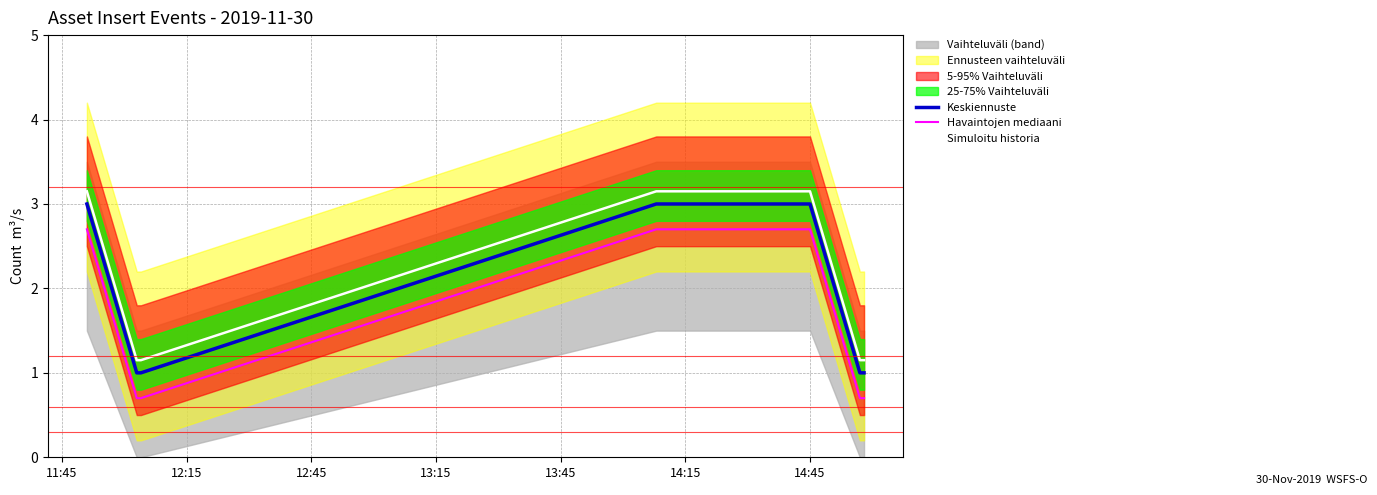

True or false: Keskiennuste and Havaintojen mediaani intersect in this chart.

False